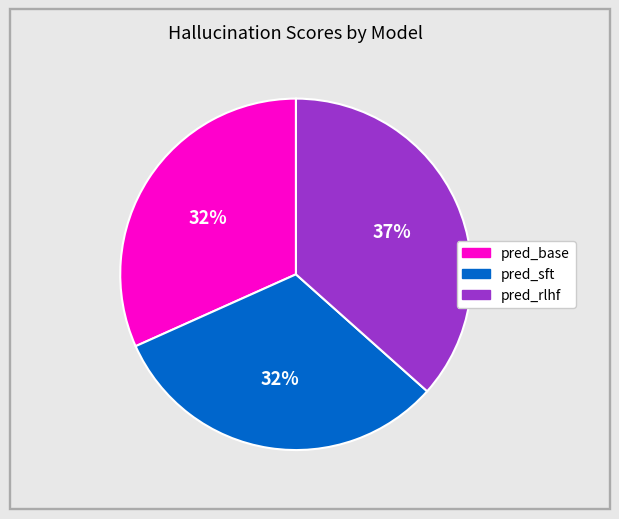

Which category has the biggest portion of the pie?

pred_rlhf